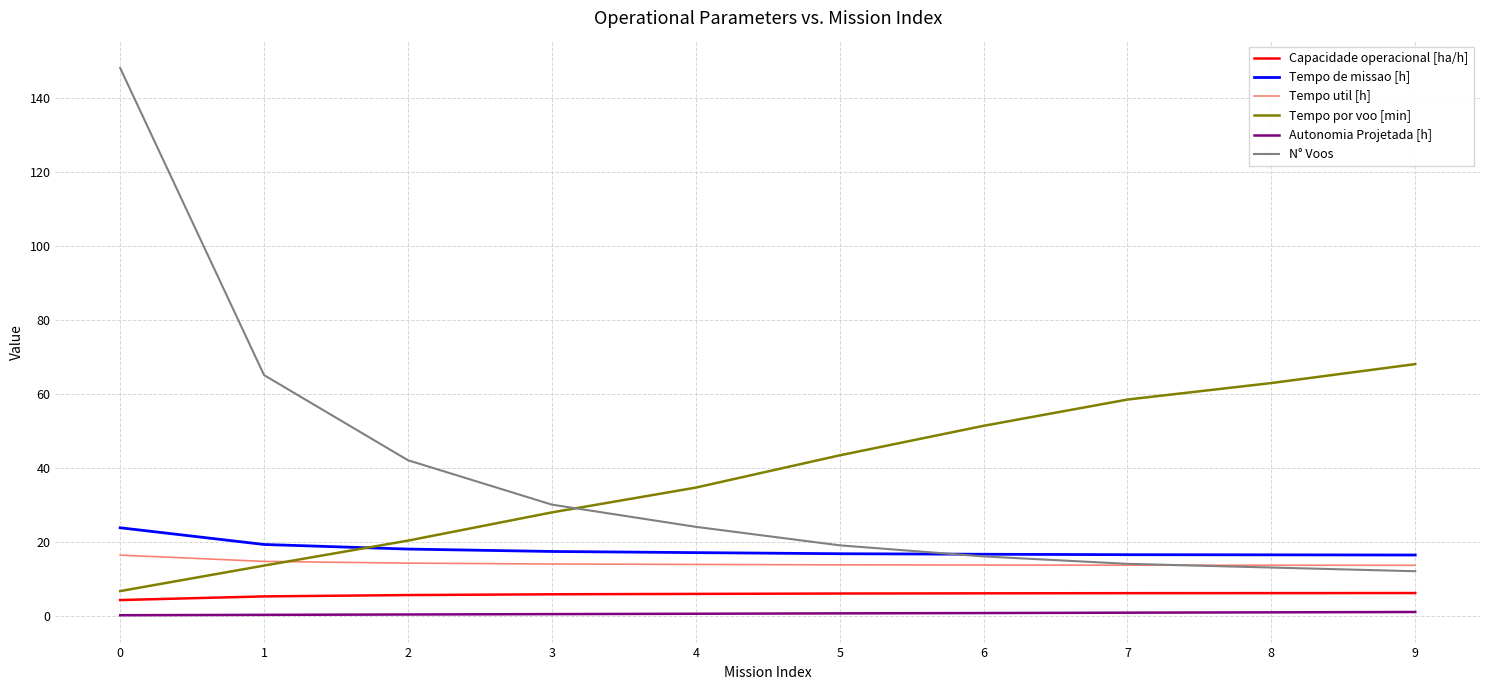

What are all the series names shown in the legend?

Capacidade operacional [ha/h], Tempo de missao [h], Tempo util [h], Tempo por voo [min], Autonomia Projetada [h], N° Voos